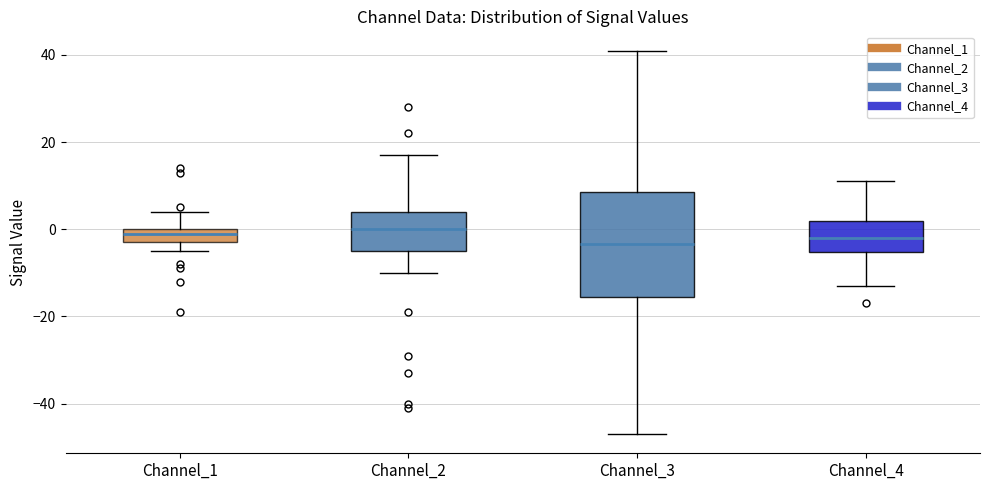

Where does the median line of the box for Channel_3 sit on the y-axis? The values are not printed on the chart, so give them approximately, as read against the axis.

-4